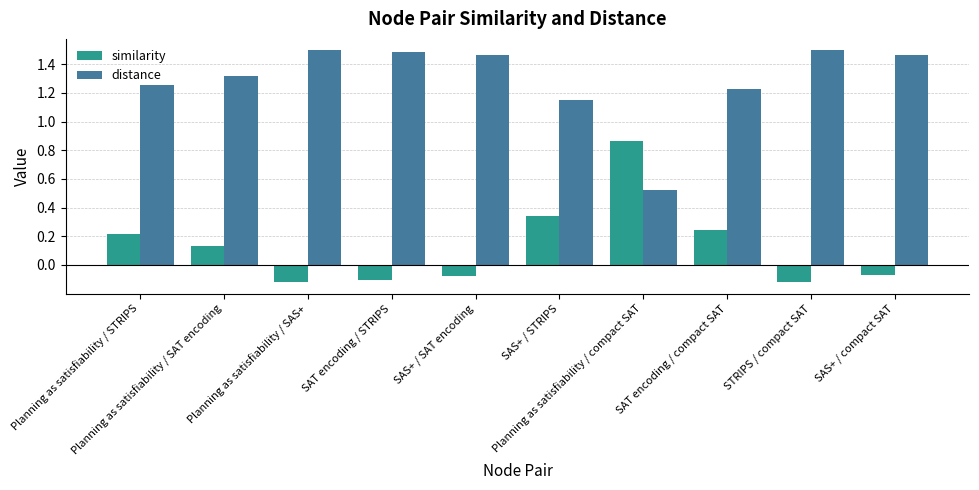

What is the label of the 6th bar from the left?

SAS+ / STRIPS